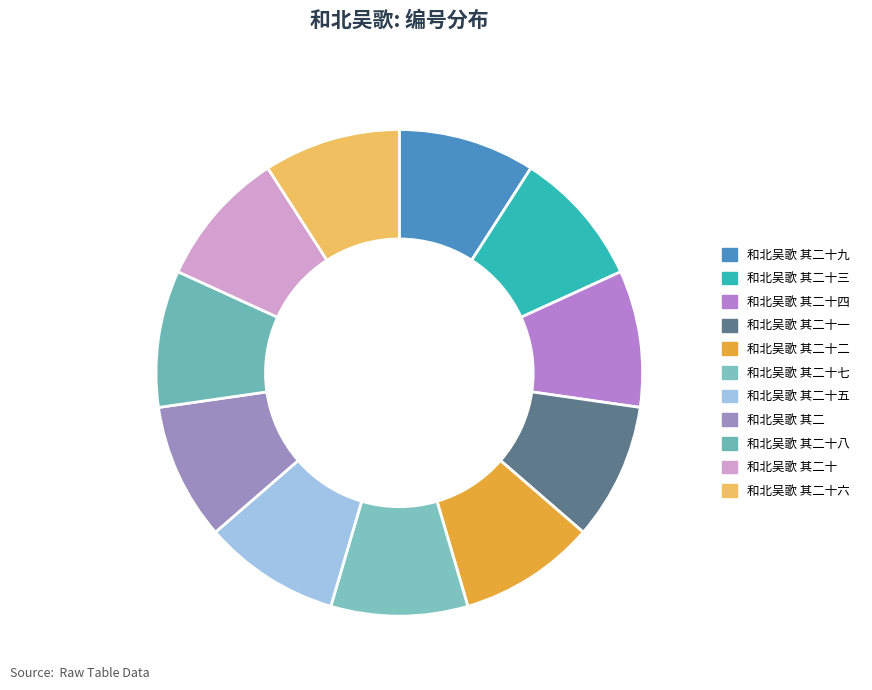

To the nearest percent, what is the average slice percentage?

9%